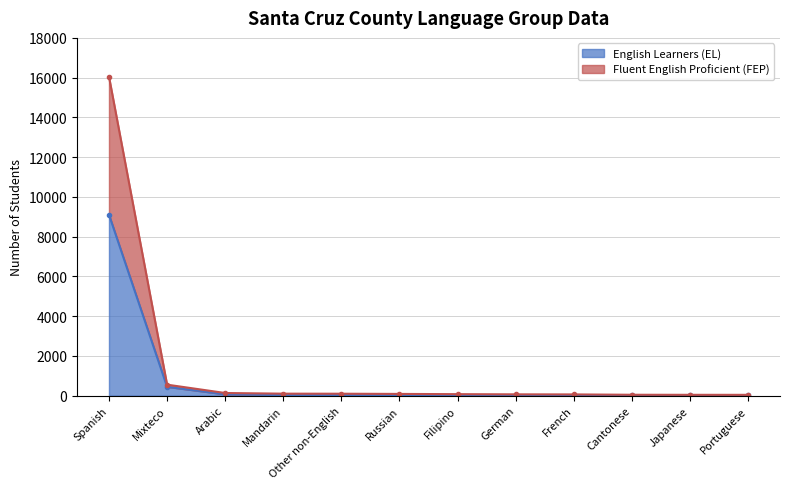

Reading right to left, what are all the values shown in this chart?

English Learners (EL): Portuguese=15	Japanese=10	Cantonese=11	French=12	German=9	Filipino=17	Russian=30	Other non-English=35	Mandarin=25	Arabic=67	Mixteco=442	Spanish=9104
Fluent English Proficient (FEP): Portuguese=41	Japanese=42	Cantonese=45	French=62	German=66	Filipino=75	Russian=87	Other non-English=97	Mandarin=100	Arabic=133	Mixteco=553	Spanish=16048